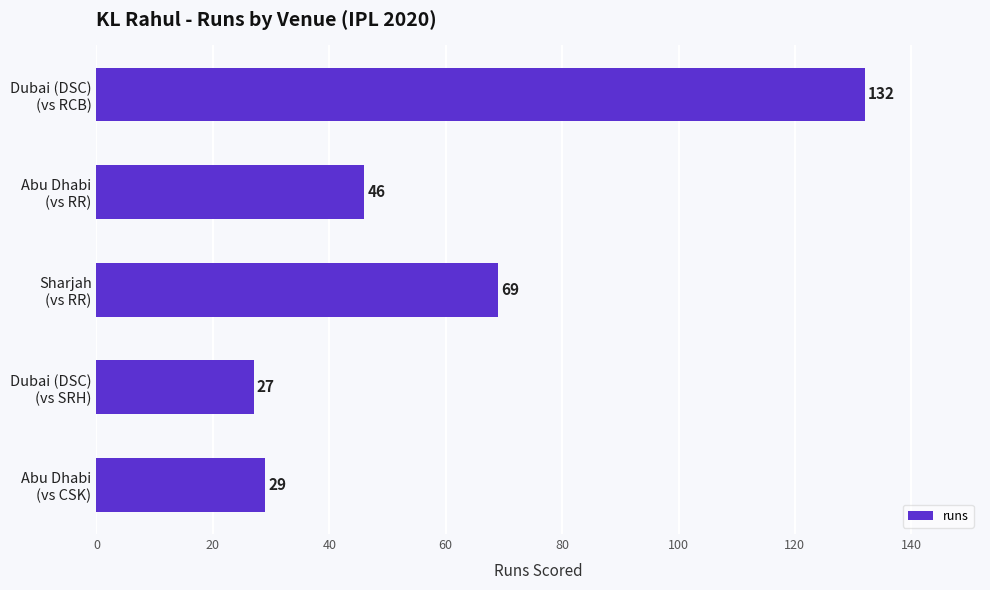

What is the sum of all values?

303